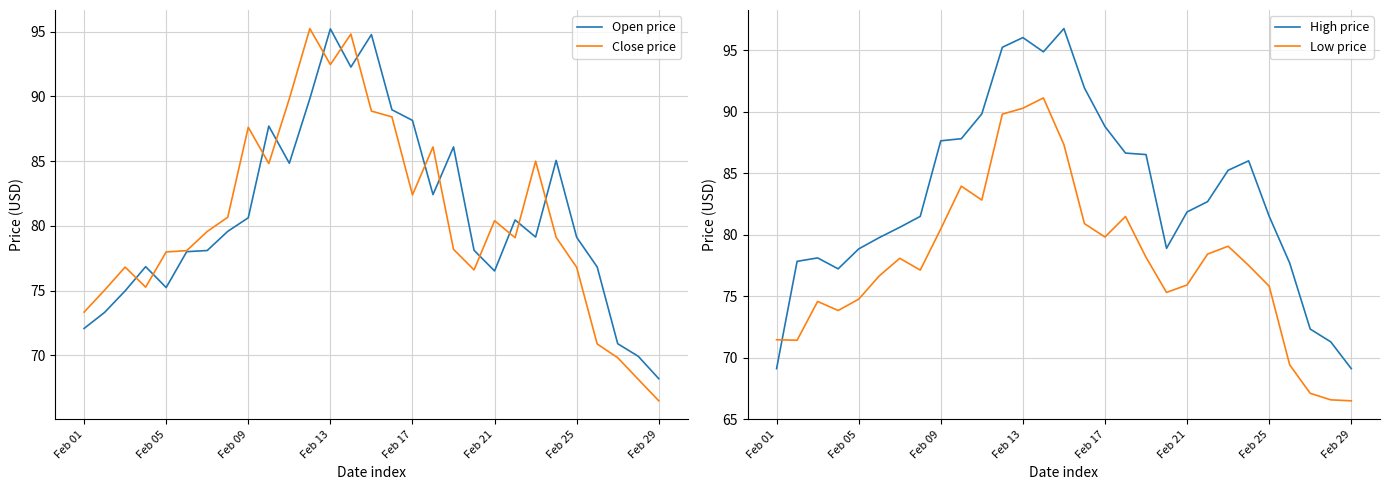

In High price, how many points are lower than both neighbors (excluding endpoints)?

3